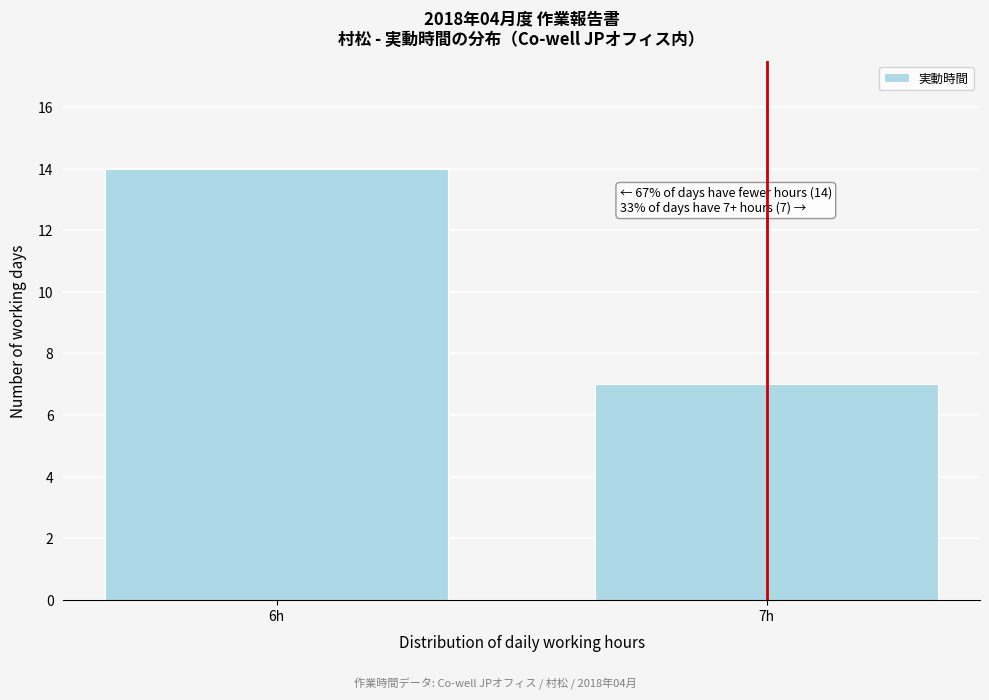

Reading right to left, list all the values displayed in this chart.

7	14